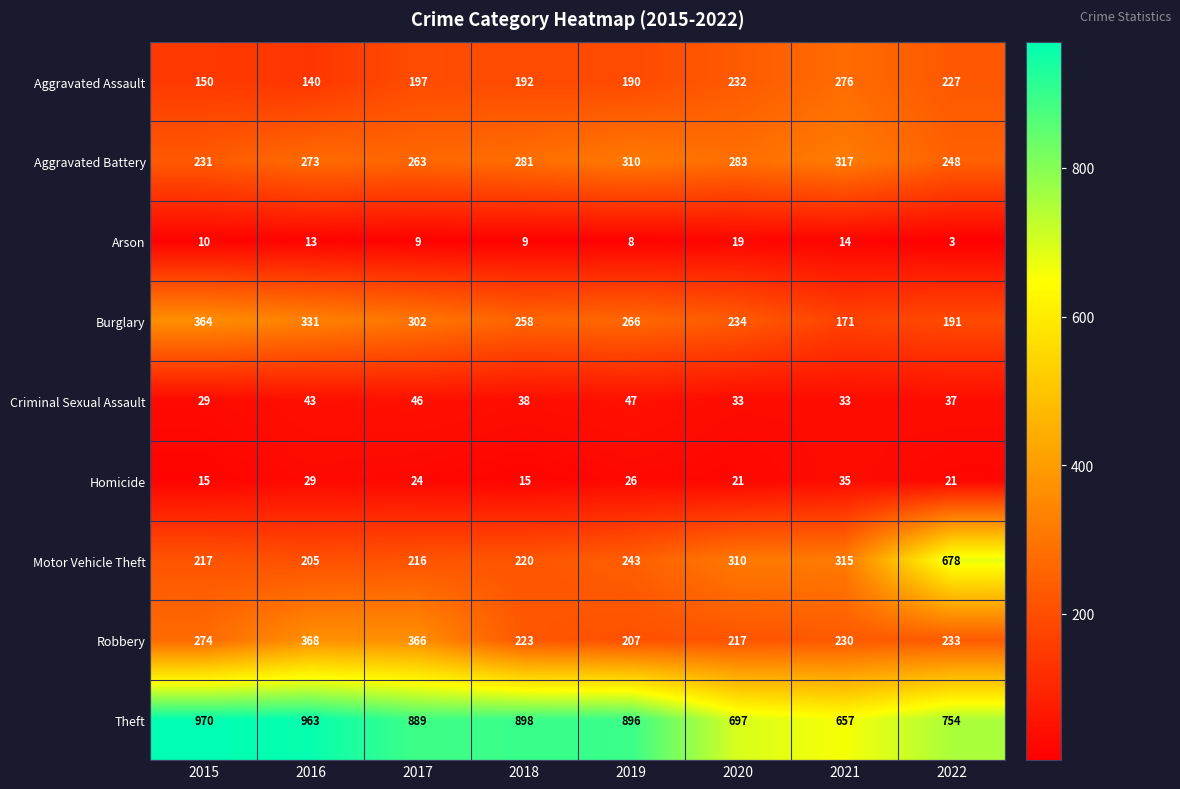

List the series in order of their peak value, highest first.

Theft, Motor Vehicle Theft, Robbery, Burglary, Aggravated Battery, Aggravated Assault, Criminal Sexual Assault, Homicide, Arson